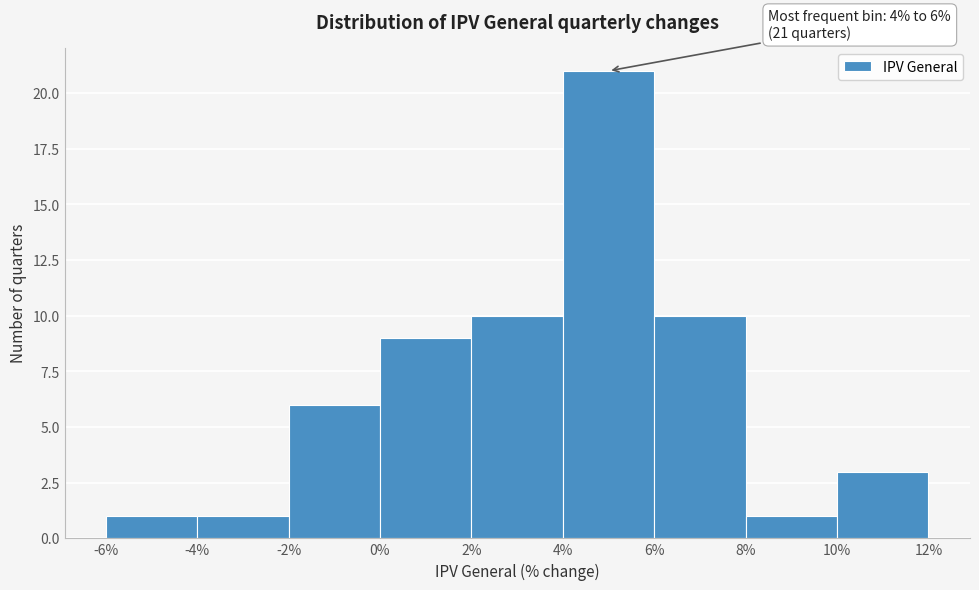

Over which range of the x-axis is the bar tallest?

4% to 6%